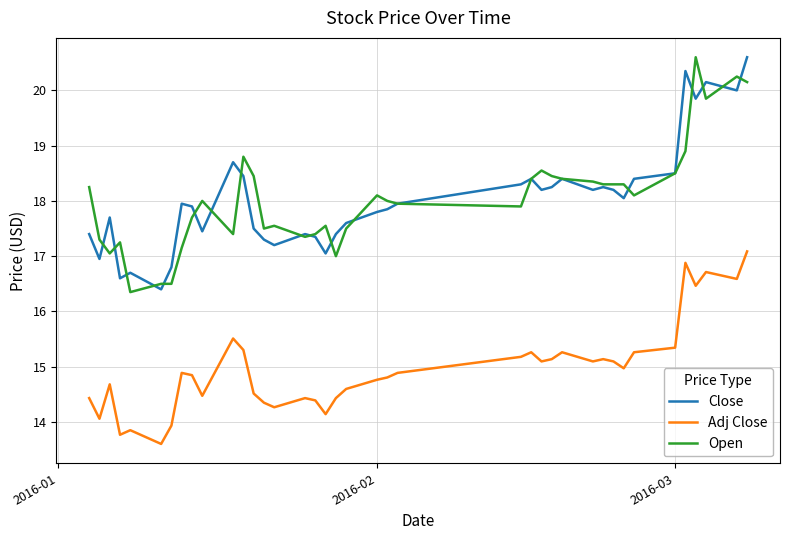

What is the maximum value for Adj Close?

17.1